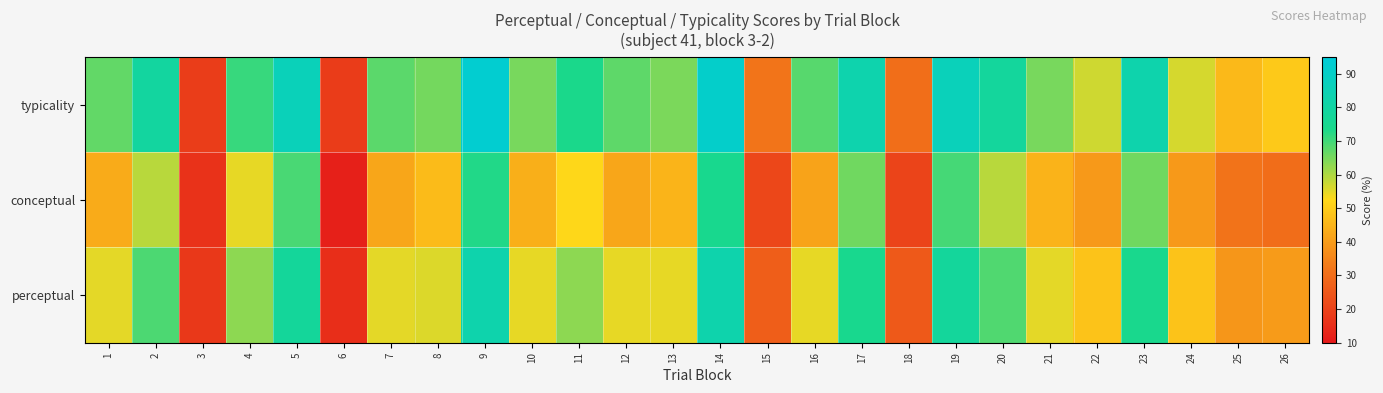

At 26, list the series in order from largest to smallest.

typicality, perceptual, conceptual